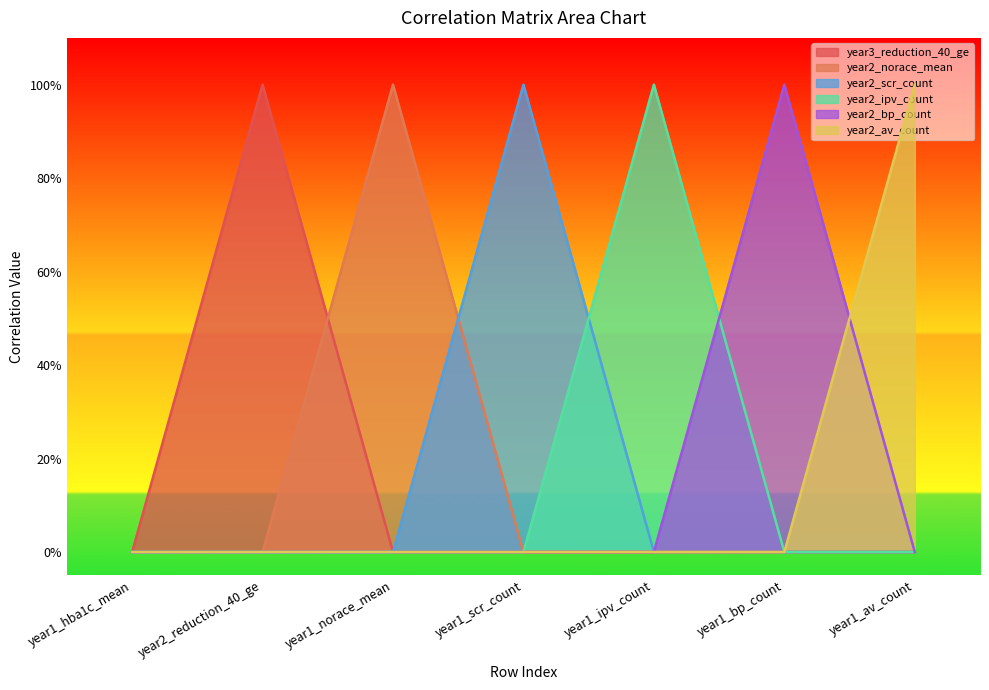

What is the greatest value displayed?

1